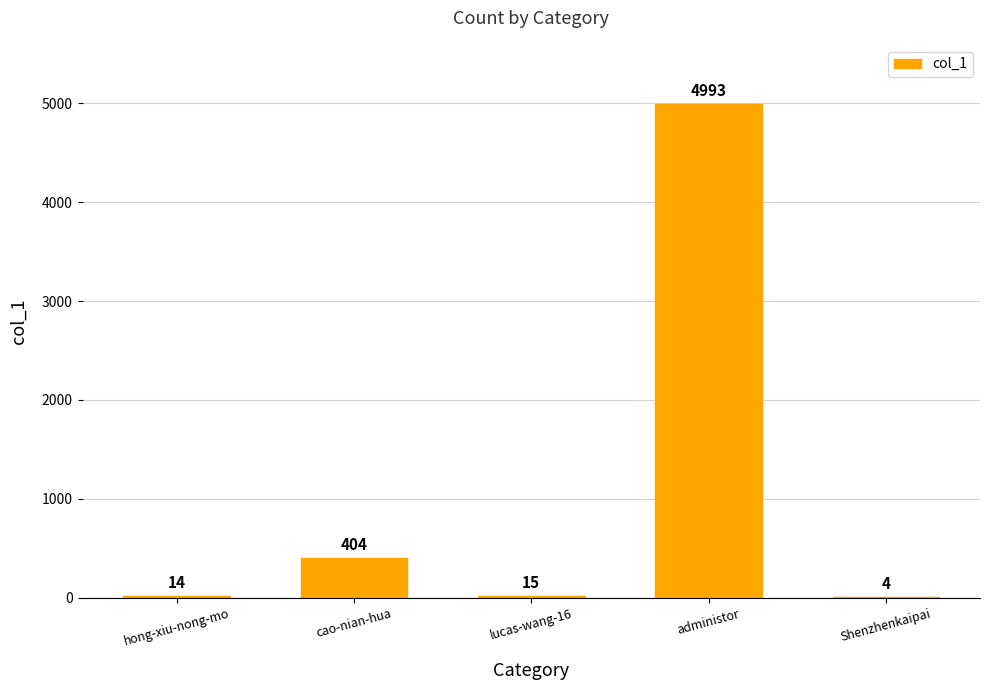

Between lucas-wang-16 and cao-nian-hua, which is larger?

cao-nian-hua